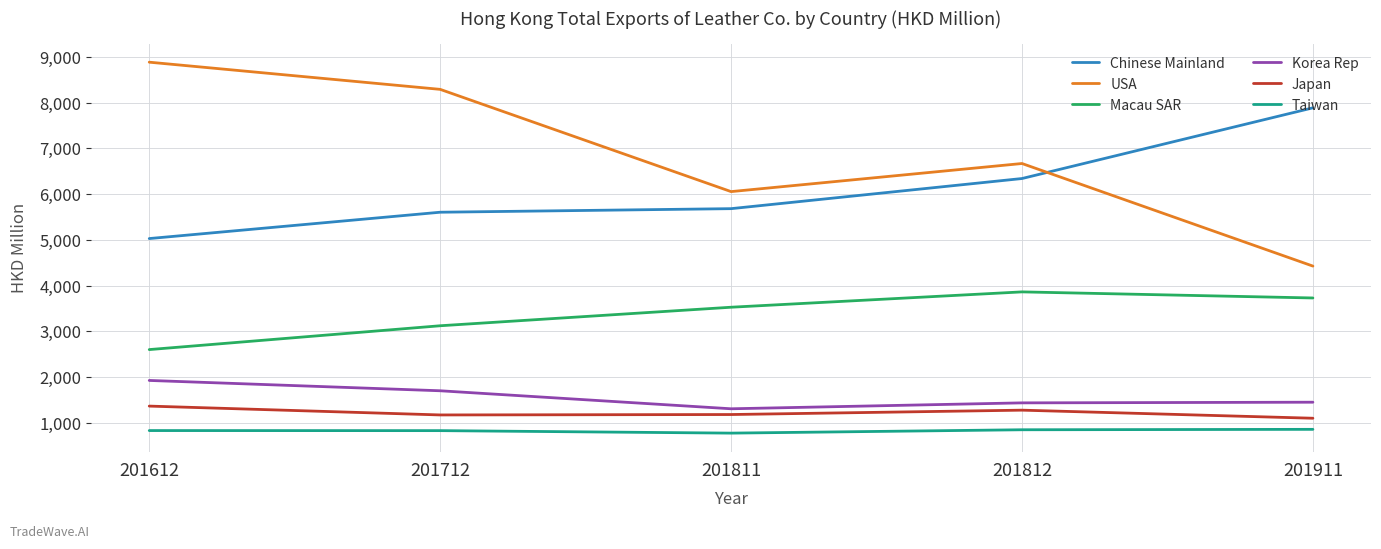

The Chinese Mainland series shows 1950.5 at 201811. True or false?

False